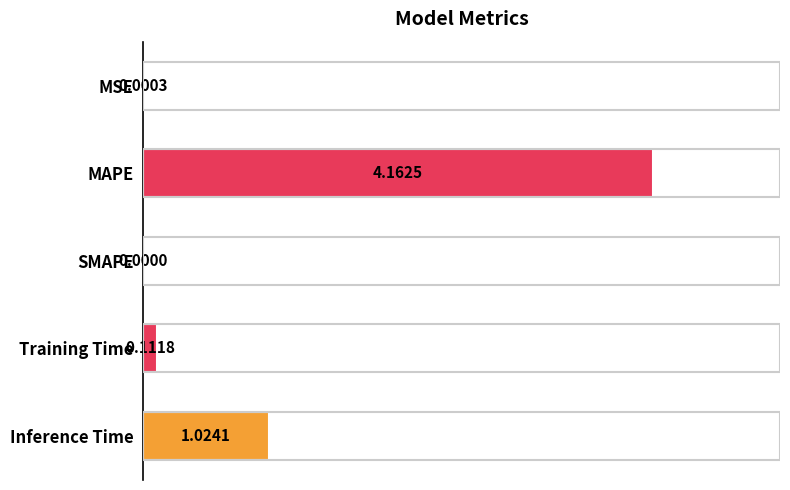

At which label is the value closest to 2?

Inference Time